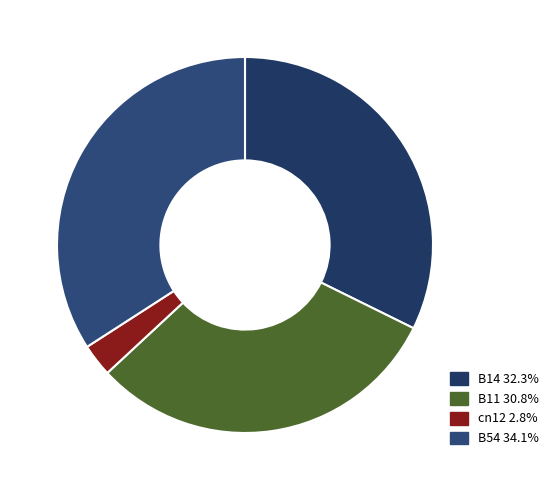

Does B54 account for over 50% of the chart?

No